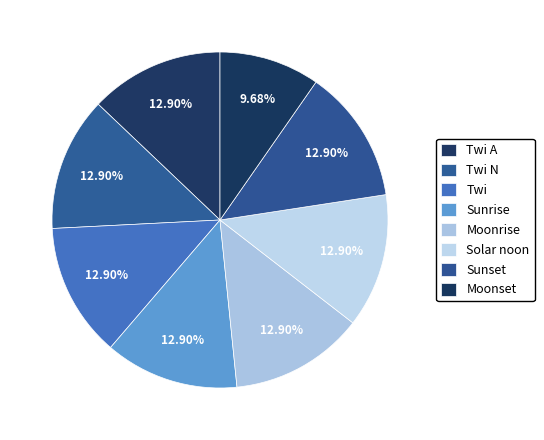

What is the change in value from Twi A to Moonset?

-1